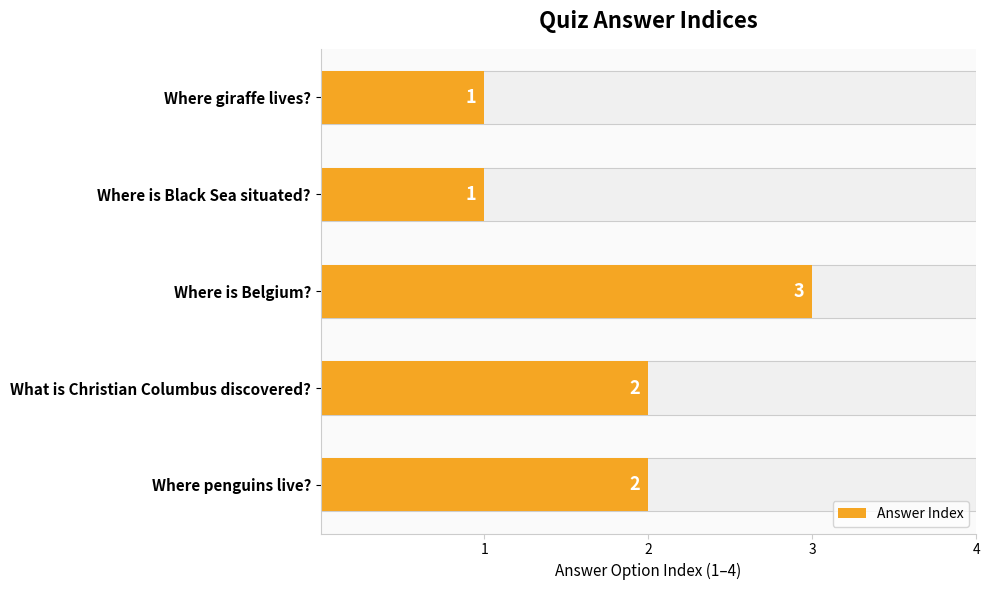

What is the smallest value displayed?

1